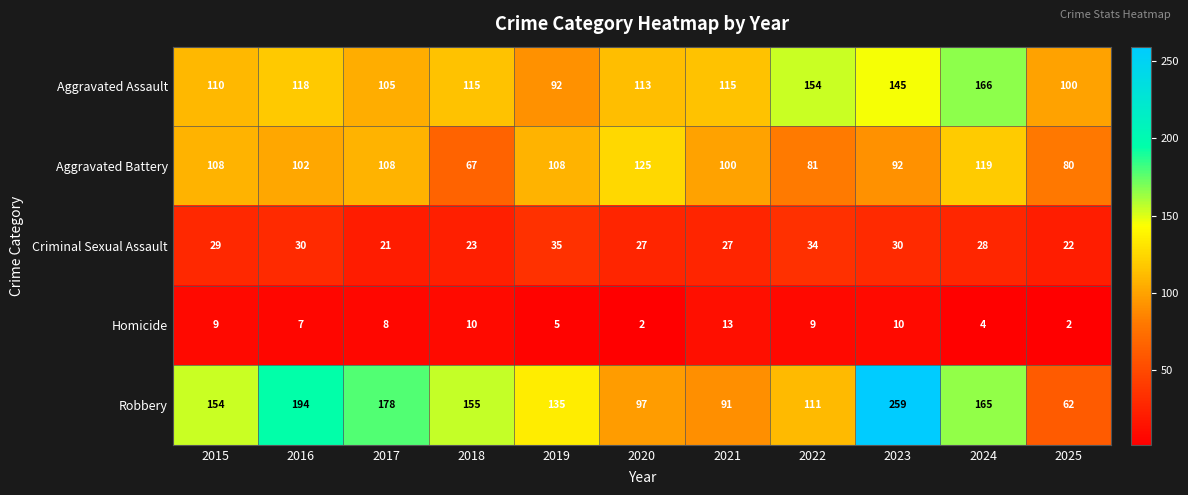

What is the difference between the maximum and second lowest values in the Aggravated Battery series?

45